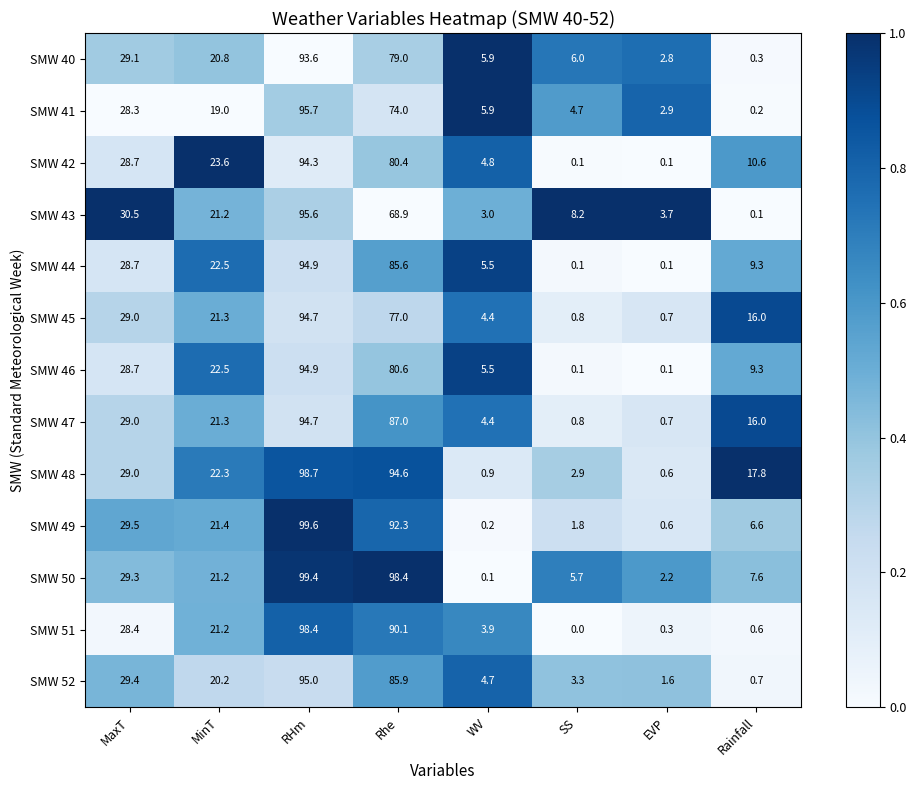

How many data points does each series have?

8